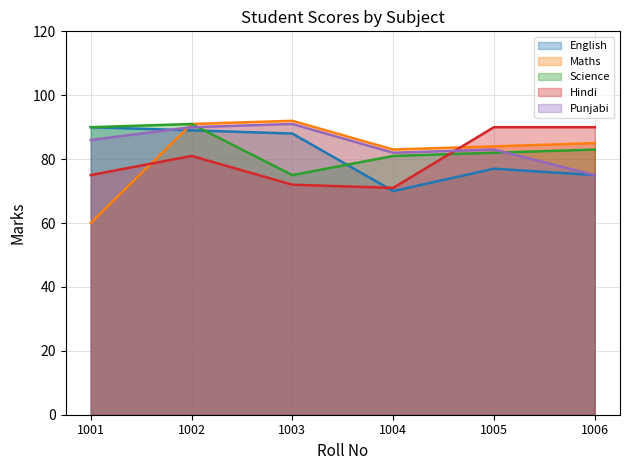

Reading left to right, extract all data points from this chart.

English: 1001=90	1002=89	1003=88	1004=70	1005=77	1006=75
Maths: 1001=60	1002=91	1003=92	1004=83	1005=84	1006=85
Science: 1001=90	1002=91	1003=75	1004=81	1005=82	1006=83
Hindi: 1001=75	1002=81	1003=72	1004=71	1005=90	1006=90
Punjabi: 1001=86	1002=90	1003=91	1004=82	1005=83	1006=75